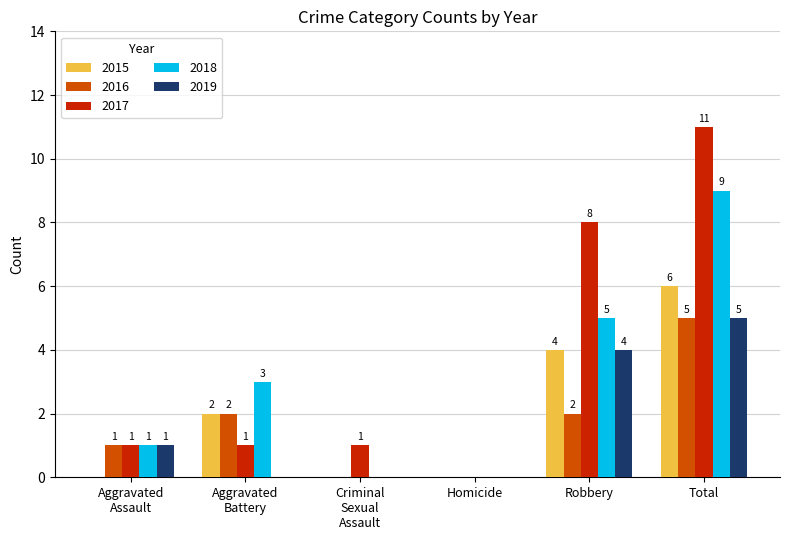

True or false: 2016 has a value of 2 at Robbery.

True